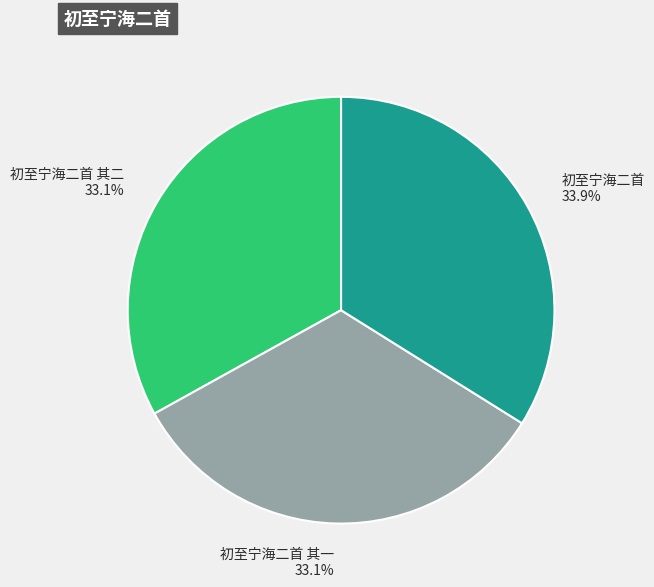

To the nearest percent, what is the average slice percentage?

33%